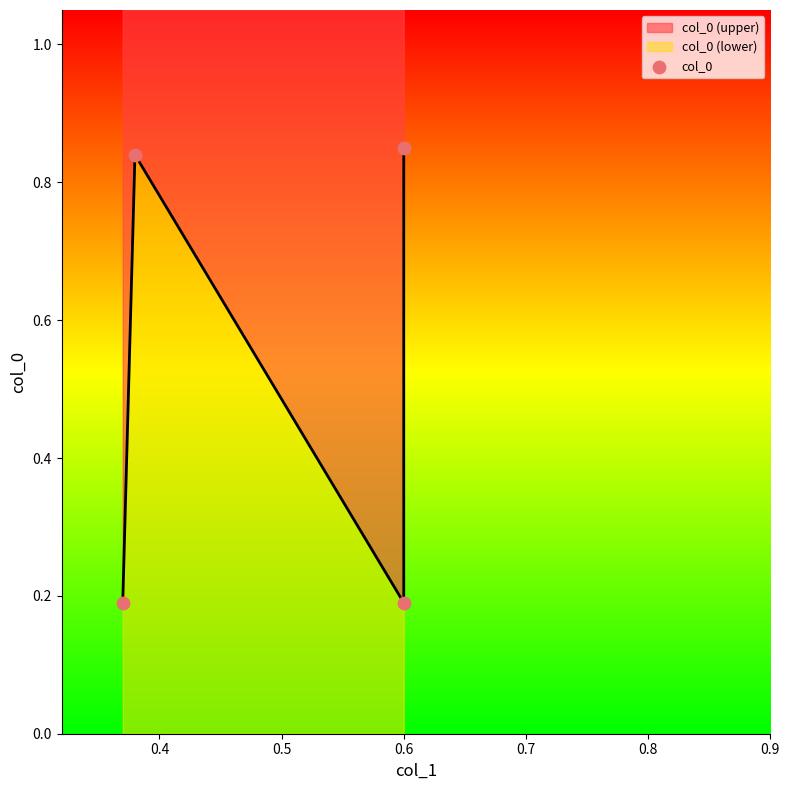

Between 0.4 and 0.6, which is larger?

0.6